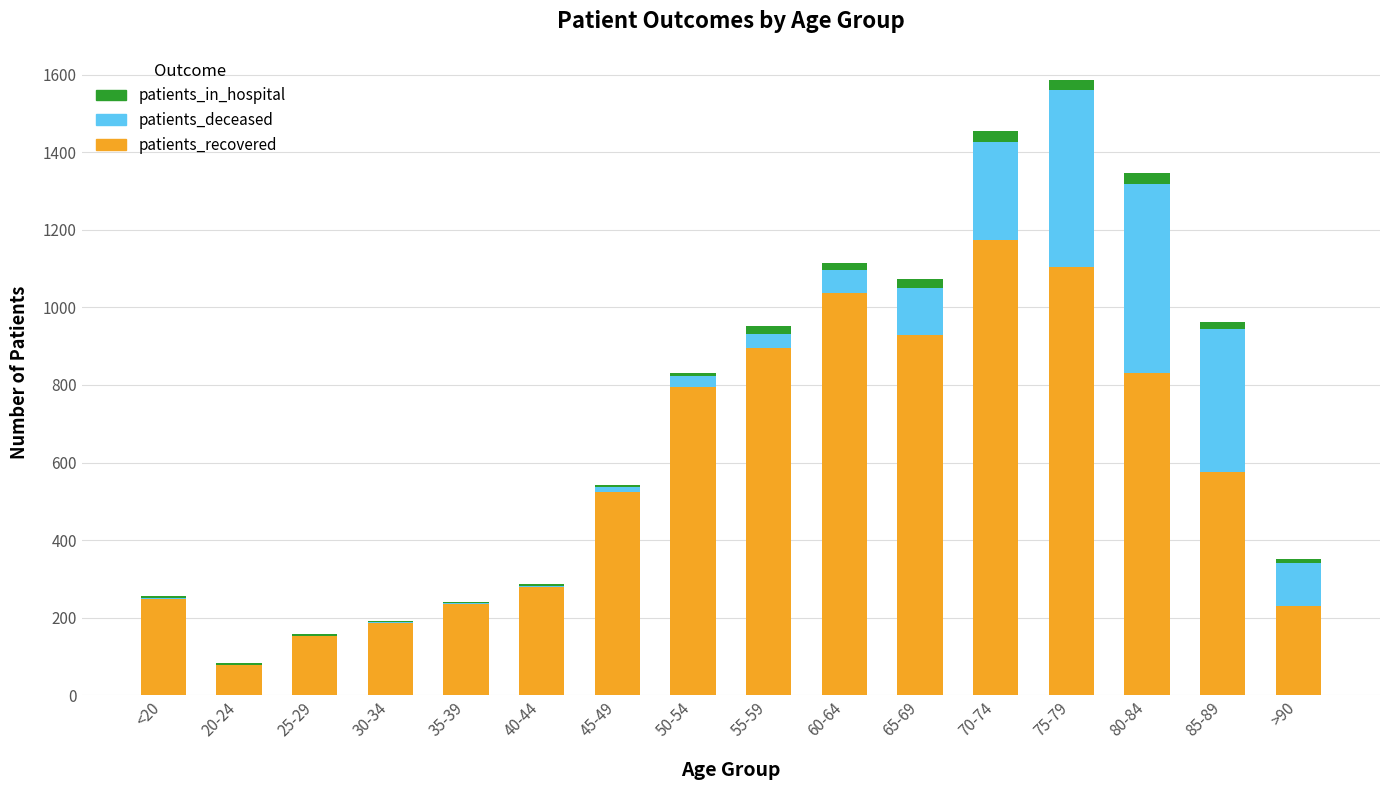

Where is patients_recovered nearest to the value 626?

85-89